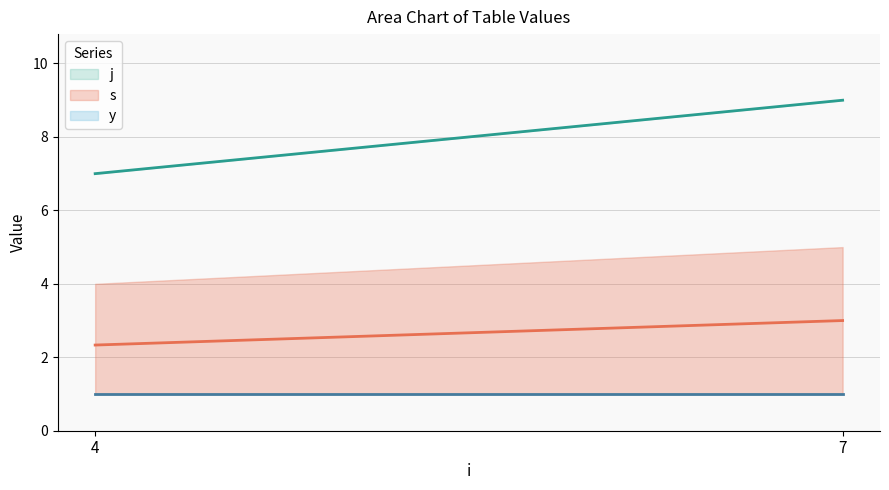

At which label is j closest to 8?

4